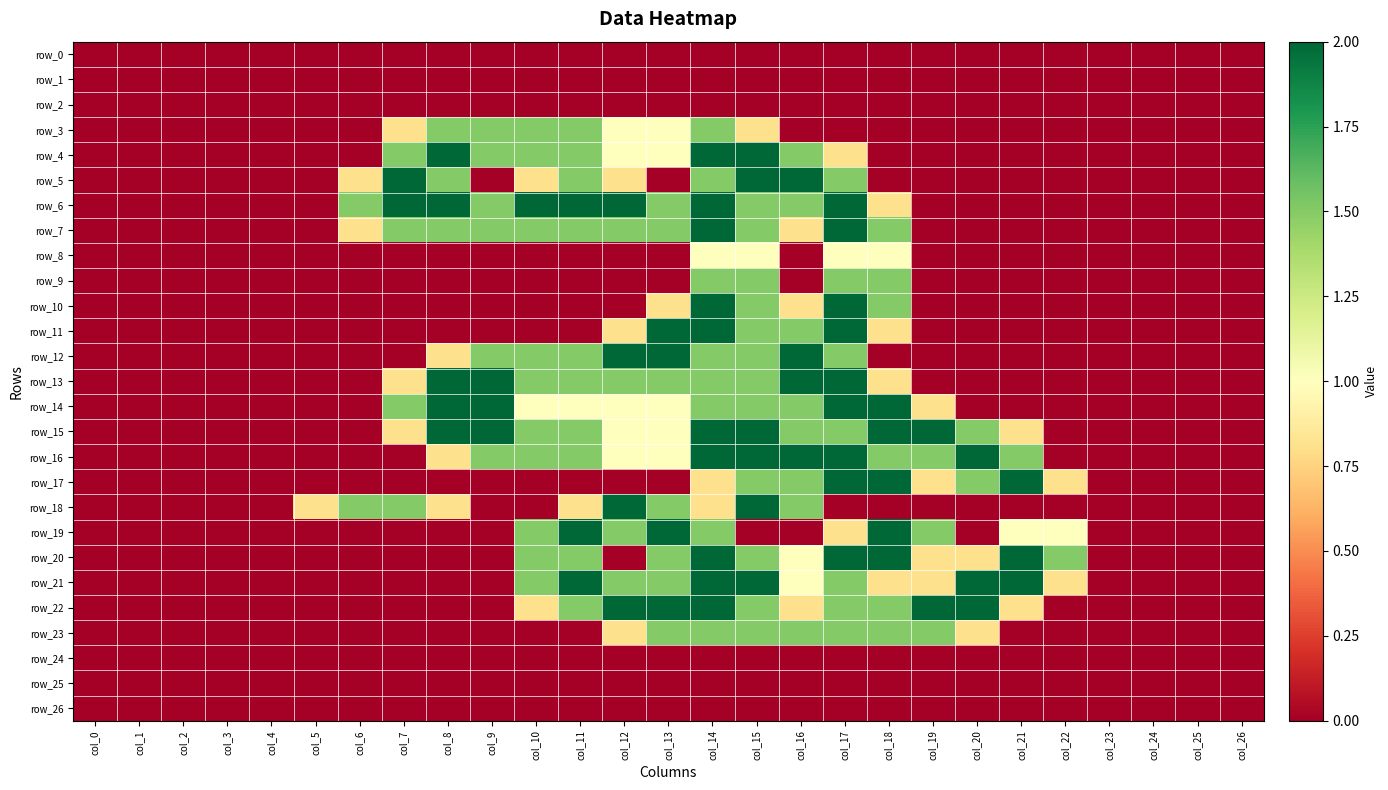

Which series changed the most between col_6 and col_15?

row_4